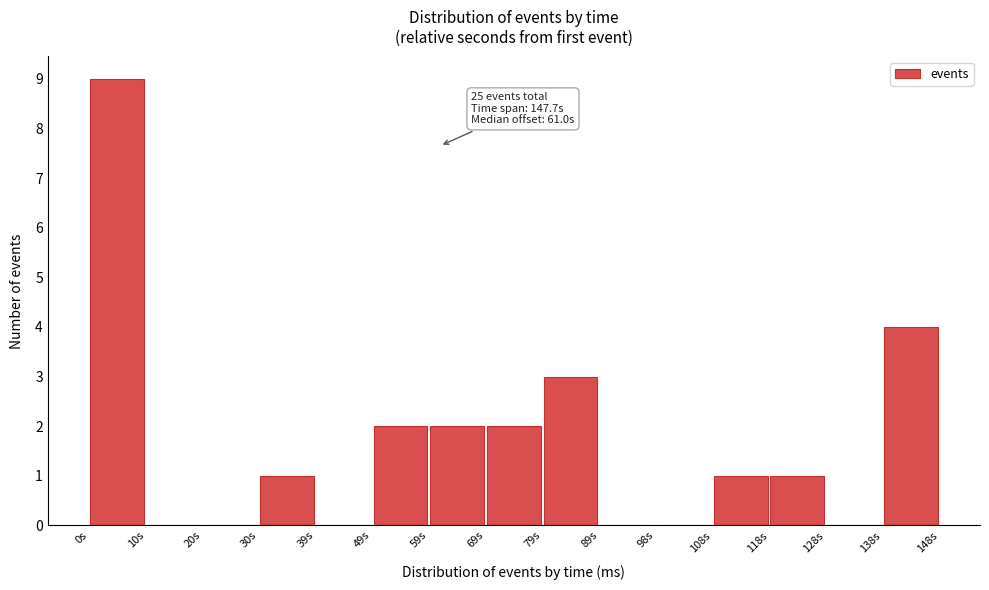

Over which range of the x-axis is the bar tallest?

0 to 10